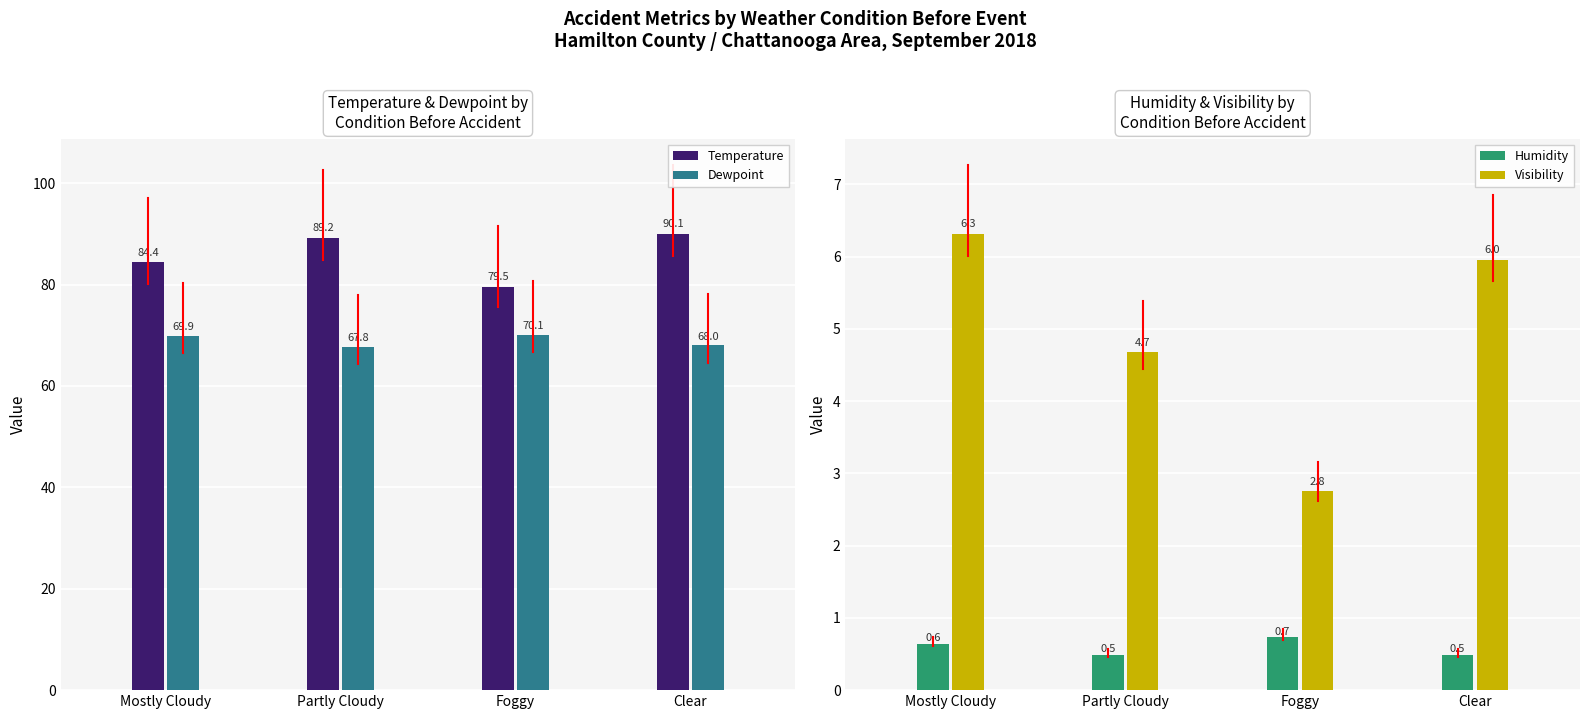

At Foggy, list the series in order from smallest to largest.

Humidity, Visibility, Dewpoint, Temperature